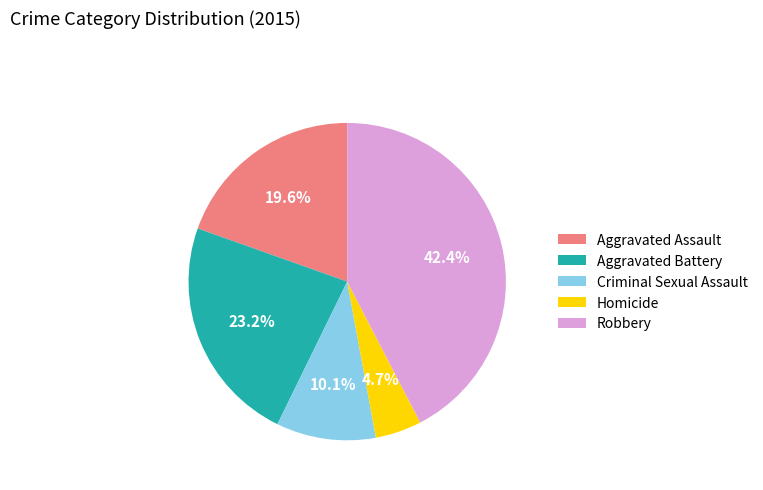

To the nearest percent, what portion does Aggravated Assault represent?

20%